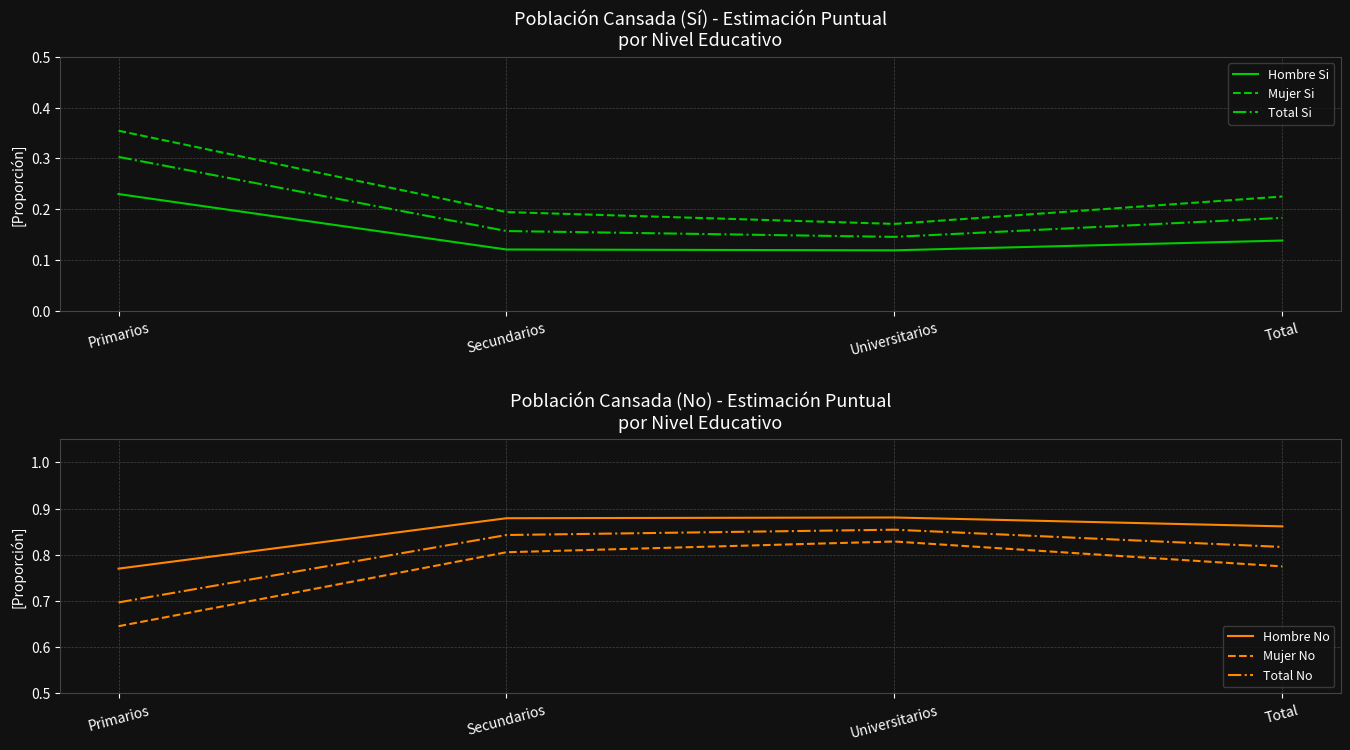

True or false: Mujer No has a value of 0.8 at Secundarios.

True